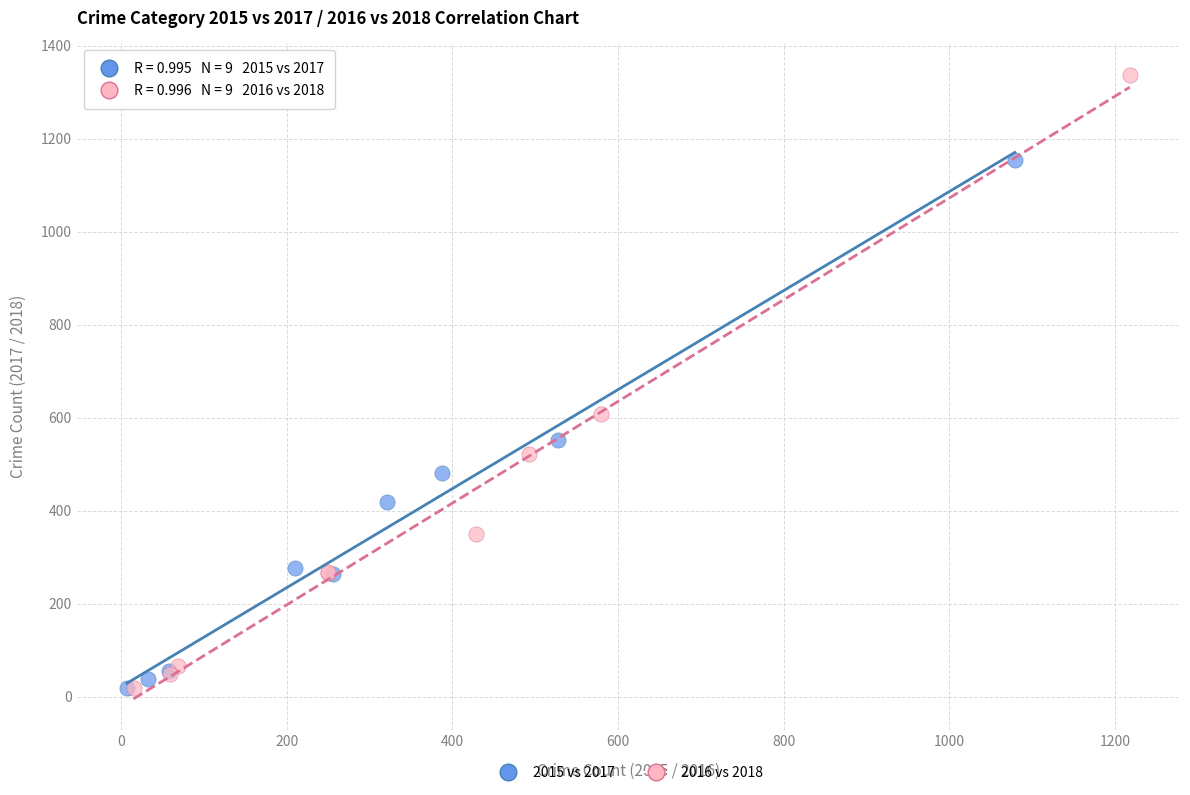

Which series has the widest spread of Y values?

2016 vs 2018